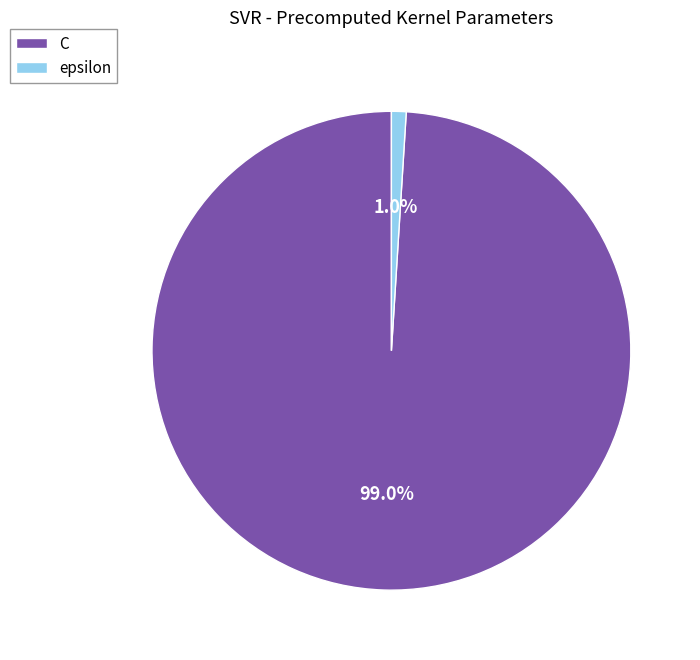

To the nearest percent, what is the combined percentage of epsilon and C?

100%